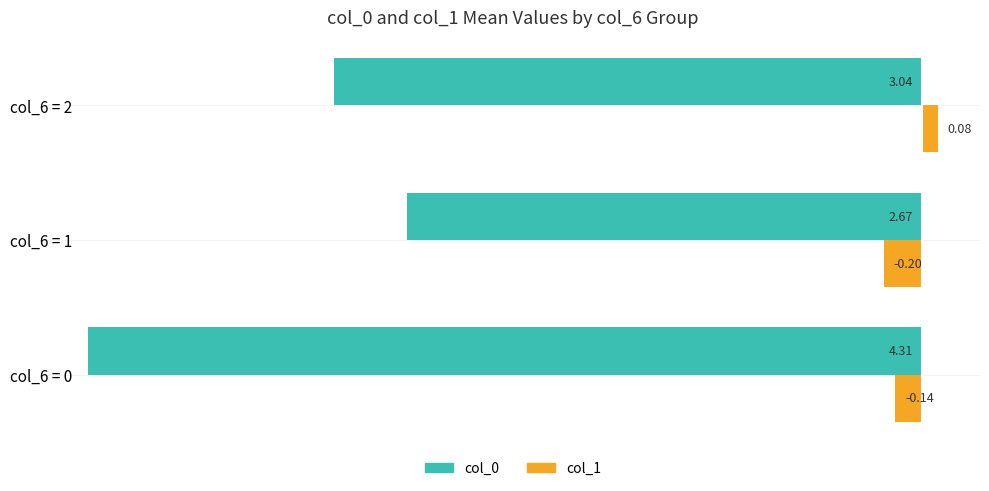

What is the difference between the maximum and minimum values in the col_0 series?

1.6